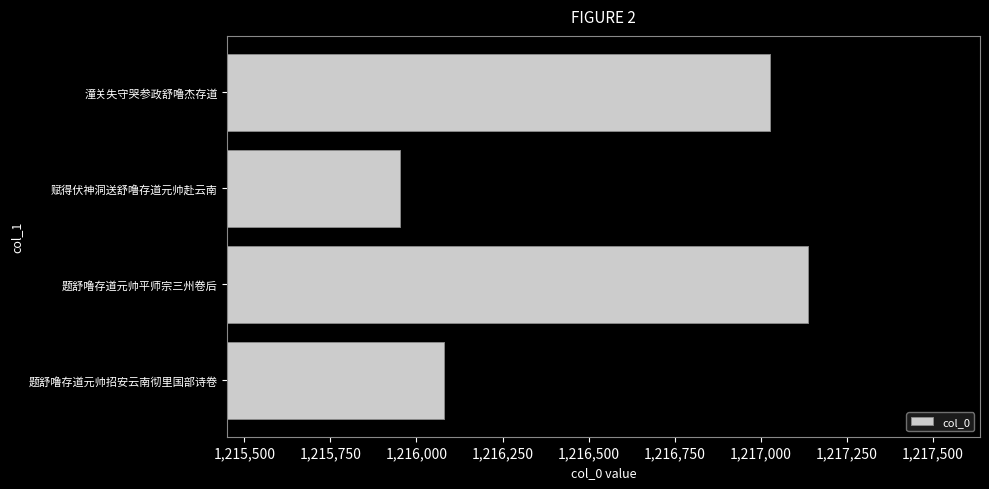

What is the difference between the maximum and minimum values?

1185